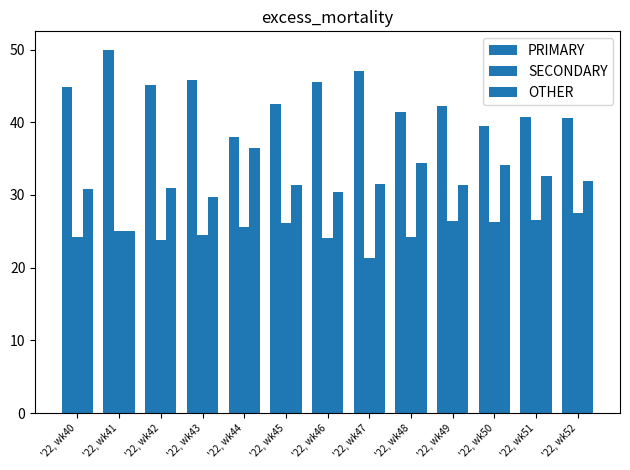

How many bars are there in each group?

3